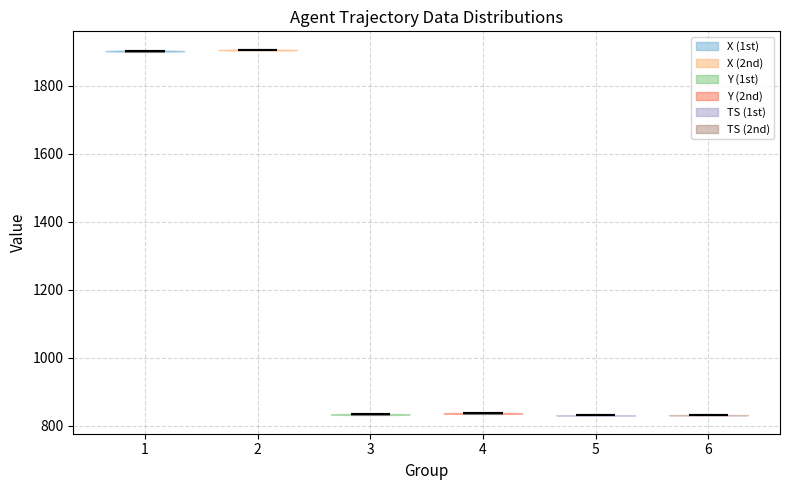

What is the lowest point the violin at x = 5 reaches on the y-axis? The values are not printed on the chart, so give them approximately, as read against the axis.

840